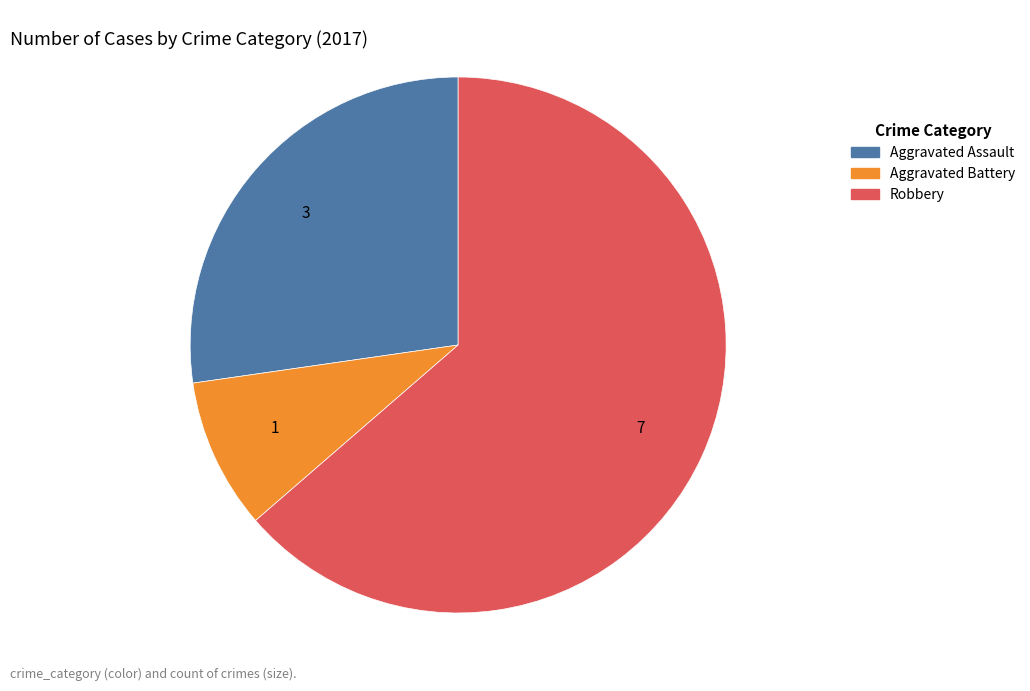

How many segments does this pie chart have?

3